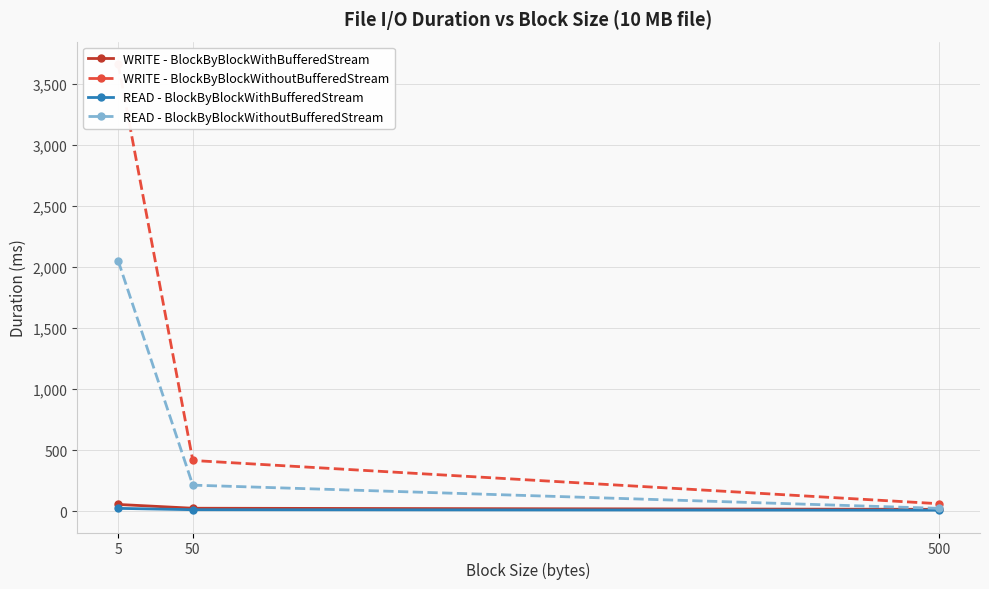

Which label corresponds to the smallest value in the chart?

500